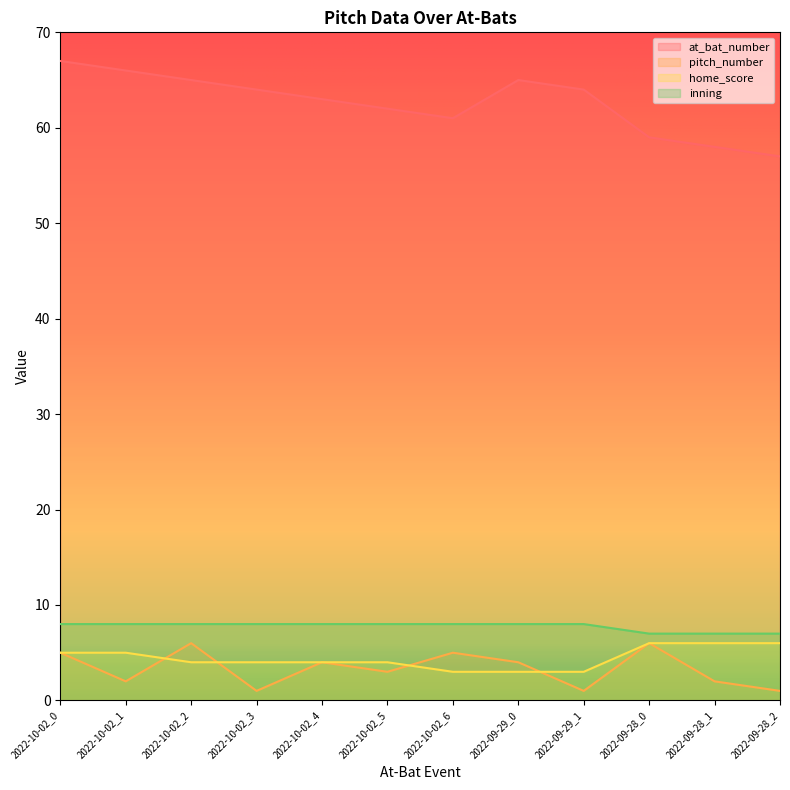

What is the difference between the maximum and minimum values in the home_score series?

3